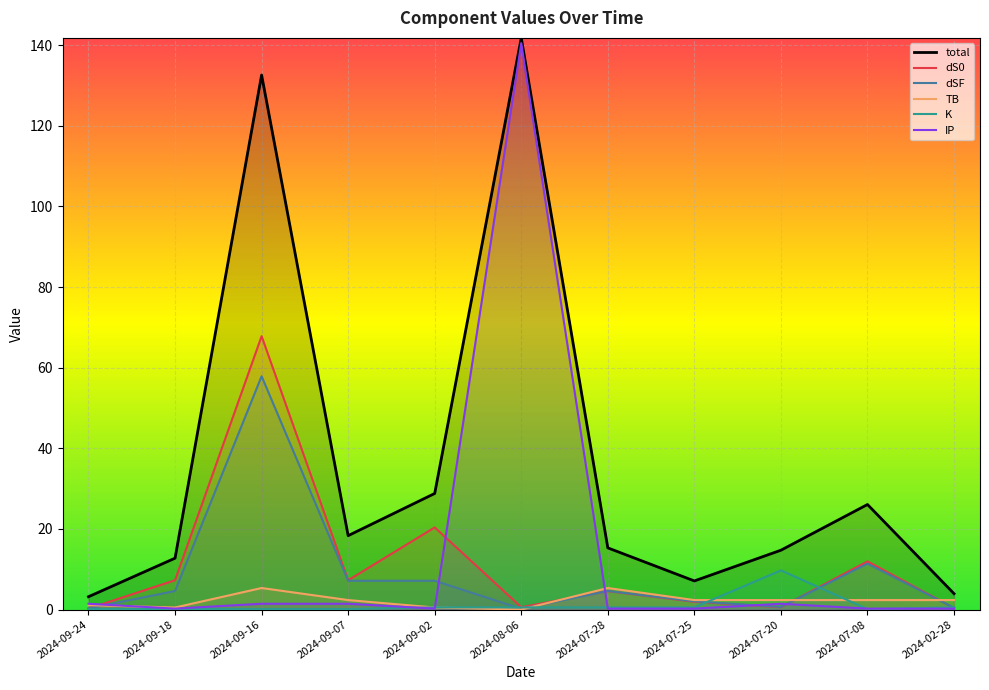

Reading left to right, transcribe all the data shown in this chart.

total: 2024-09-24=3.2	2024-09-18=12.7	2024-09-16=132.6	2024-09-07=18.3	2024-09-02=28.8	2024-08-06=141.8	2024-07-28=15.3	2024-07-25=7.1	2024-07-20=14.7	2024-07-08=26.1	2024-02-28=3.9
dS0: 2024-09-24=0.2	2024-09-18=7.3	2024-09-16=67.8	2024-09-07=7.3	2024-09-02=20.4	2024-08-06=0.6	2024-07-28=4.6	2024-07-25=1.9	2024-07-20=0.6	2024-07-08=12.0	2024-02-28=0.4
dSF: 2024-09-24=0.3	2024-09-18=4.6	2024-09-16=57.9	2024-09-07=7.1	2024-09-02=7.1	2024-08-06=0.2	2024-07-28=4.6	2024-07-25=2.0	2024-07-20=0.6	2024-07-08=11.4	2024-02-28=0.4
TB: 2024-09-24=1.1	2024-09-18=0.5	2024-09-16=5.3	2024-09-07=2.4	2024-09-02=0.5	2024-08-06=0.0	2024-07-28=5.3	2024-07-25=2.4	2024-07-20=2.4	2024-07-08=2.4	2024-02-28=2.4
K: 2024-09-24=0.1	2024-09-18=0.1	2024-09-16=0.1	2024-09-07=0.1	2024-09-02=0.5	2024-08-06=0.5	2024-07-28=0.5	2024-07-25=0.5	2024-07-20=9.7	2024-07-08=0.1	2024-02-28=0.5
IP: 2024-09-24=1.4	2024-09-18=0.2	2024-09-16=1.4	2024-09-07=1.4	2024-09-02=0.2	2024-08-06=140.5	2024-07-28=0.2	2024-07-25=0.2	2024-07-20=1.4	2024-07-08=0.2	2024-02-28=0.2